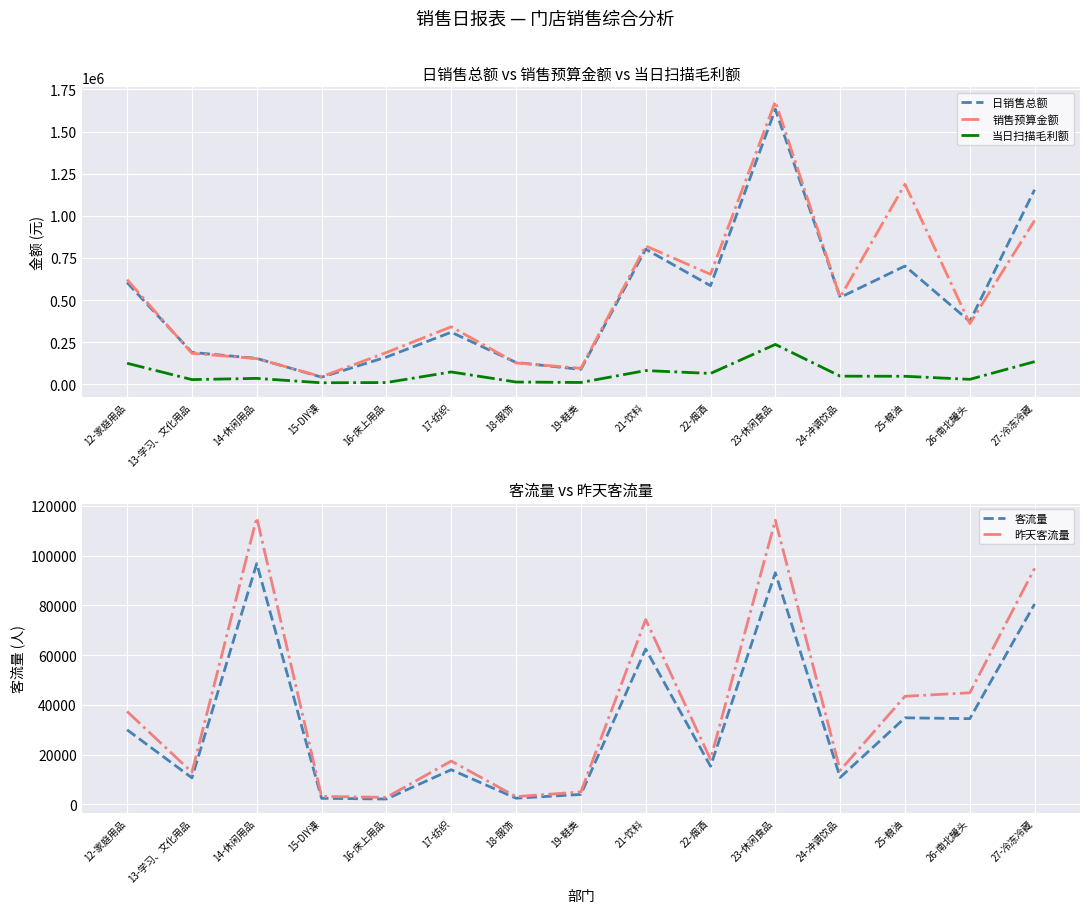

What are all the series names shown in the legend?

日销售总额, 销售预算金额, 当日扫描毛利额, 客流量, 昨天客流量